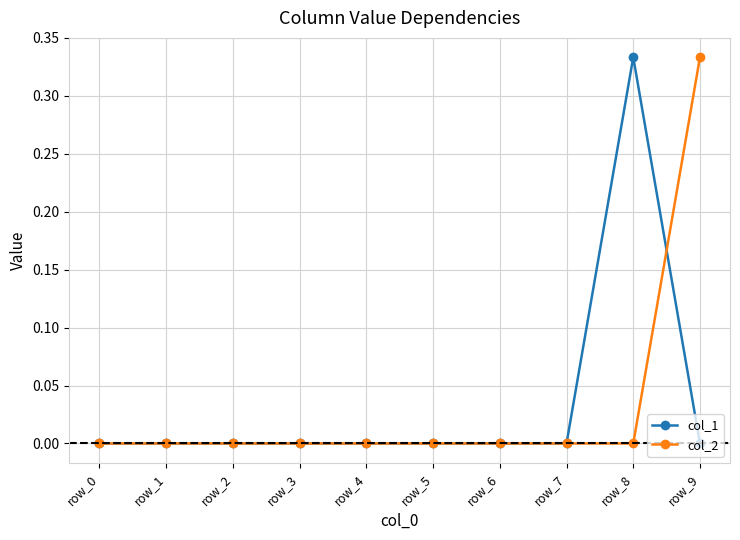

Which series ends up on top after the final intersection of col_2 and col_1?

col_2